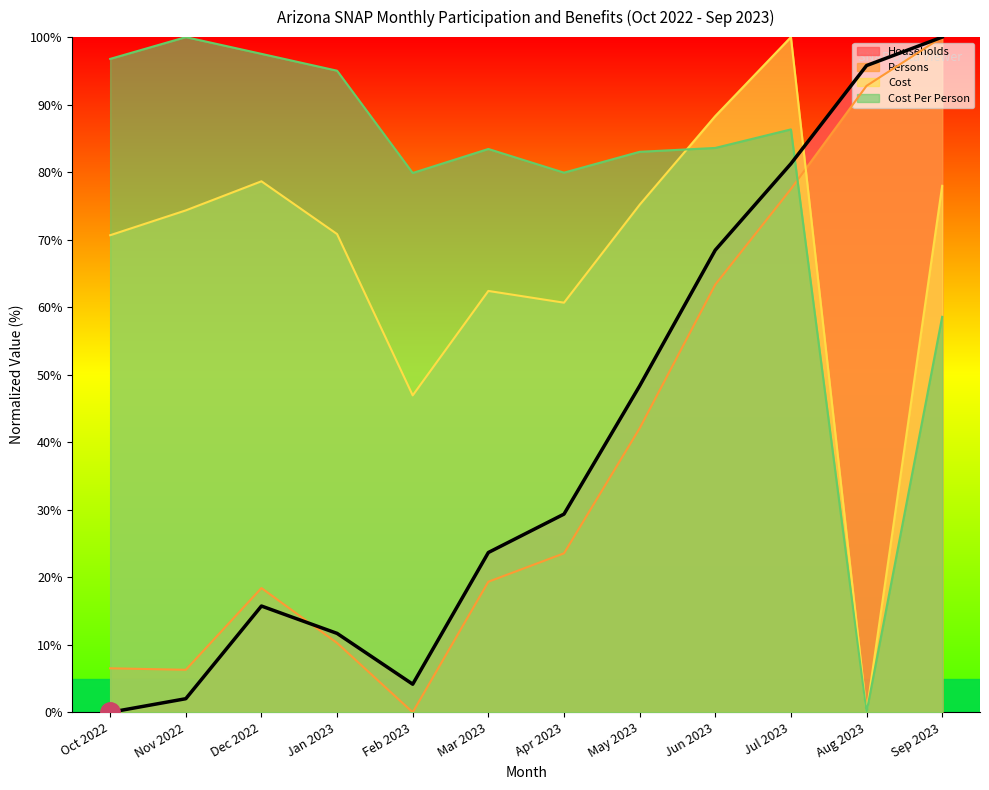

In Persons, how many points are lower than both neighbors (excluding endpoints)?

2